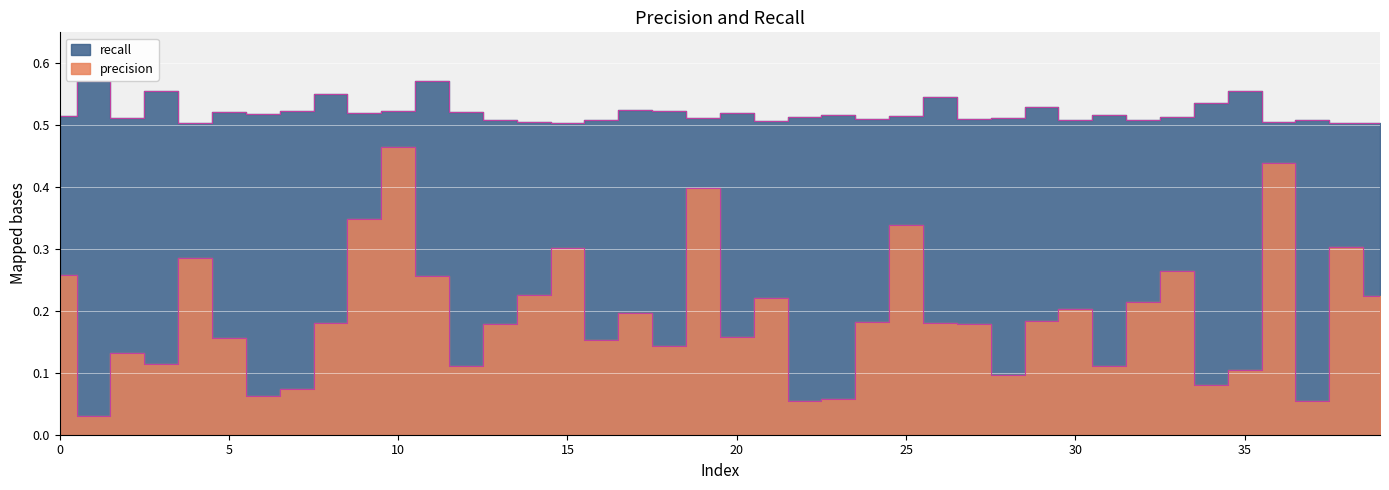

List the labels in order of precision value, smallest first.

1, 22, 37, 23, 6, 7, 34, 28, 35, 12, 31, 3, 2, 18, 16, 5, 20, 13, 27, 8, 26, 24, 29, 17, 30, 32, 21, 39, 14, 11, 0, 33, 4, 15, 38, 25, 9, 19, 36, 10